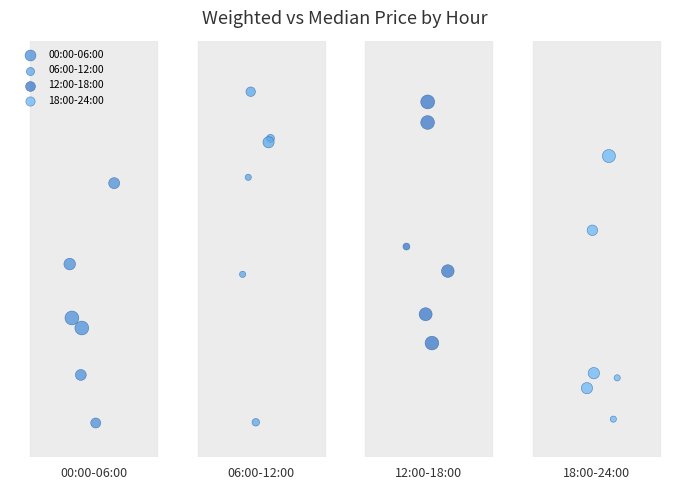

Which series contains the highest Y value?

06:00-12:00